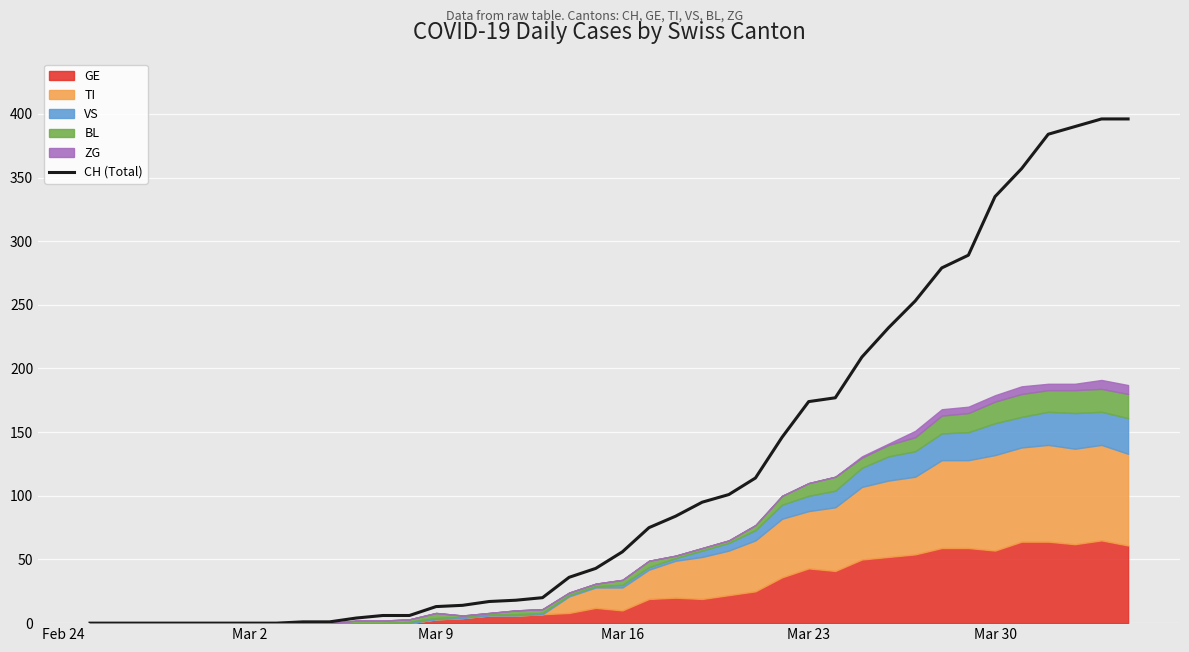

What is the highest value of the CH (Total) series?

396